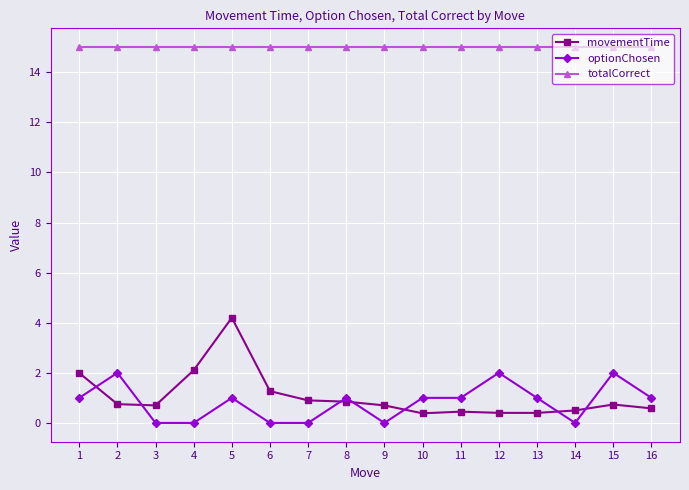

True or false: totalCorrect has a value of 15.0 at 7.

True